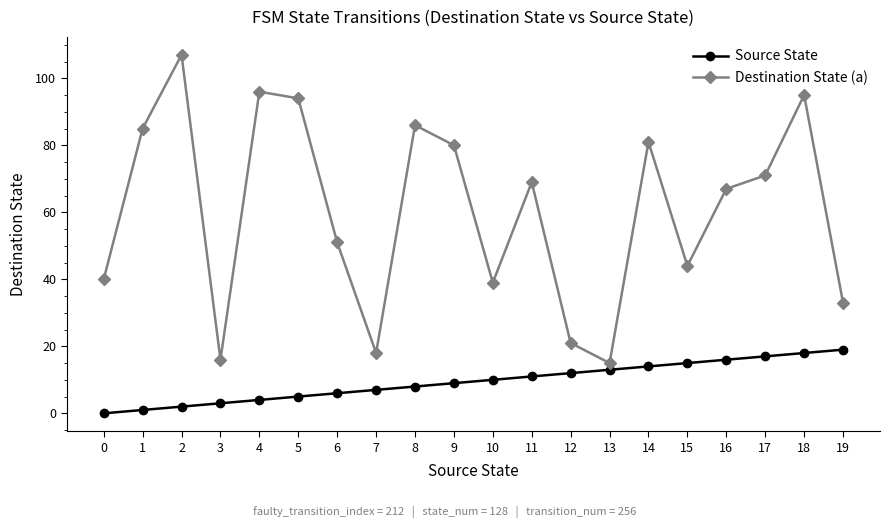

Where does the Destination State (a) series first go above 69?

1